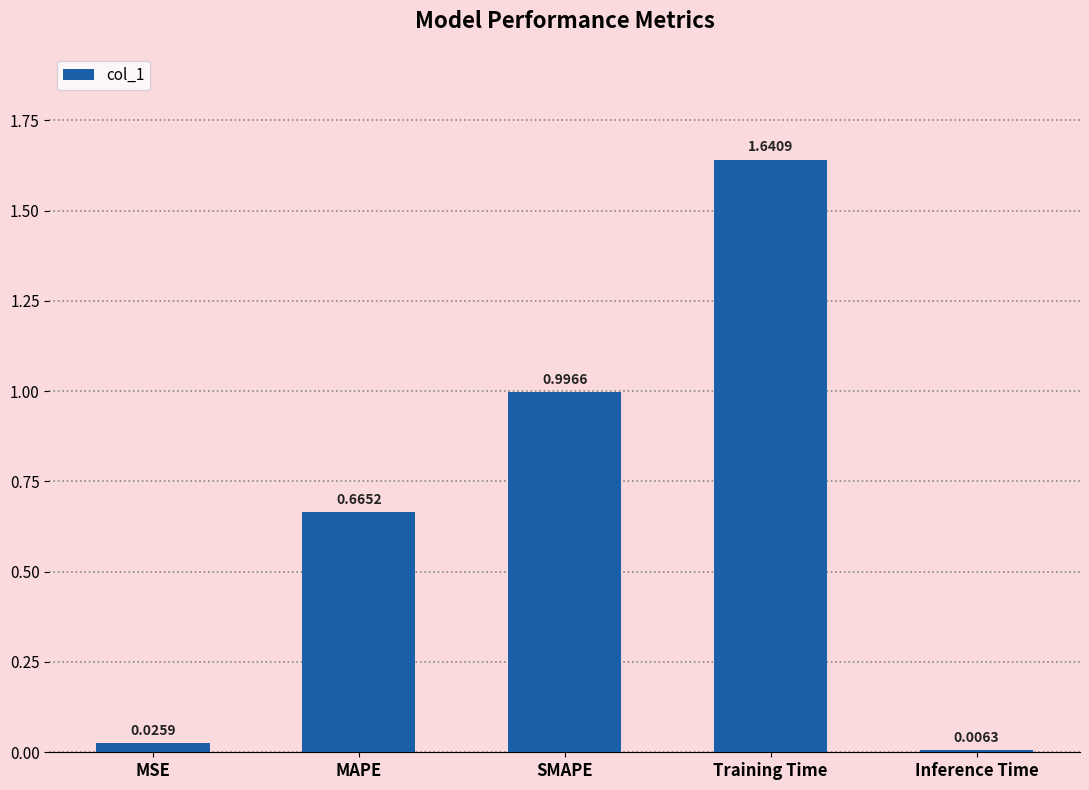

Which has a higher value, Training Time or Inference Time?

Training Time